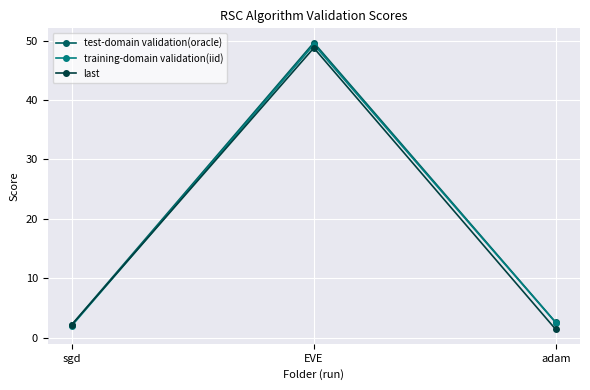

What is the value of the test-domain validation(oracle) point at the 3rd from the left?

2.5